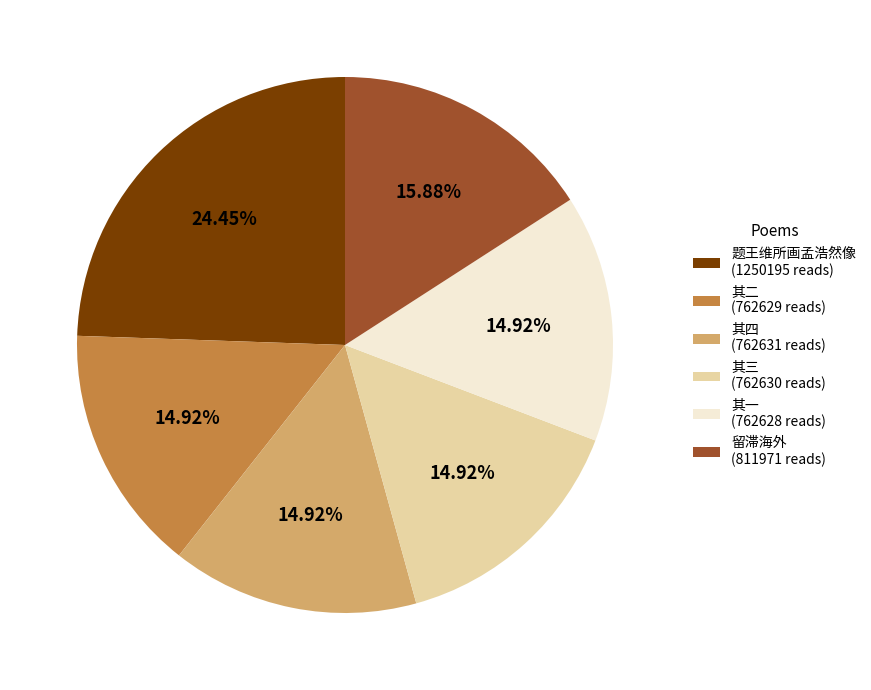

How many slices are in this pie chart?

6